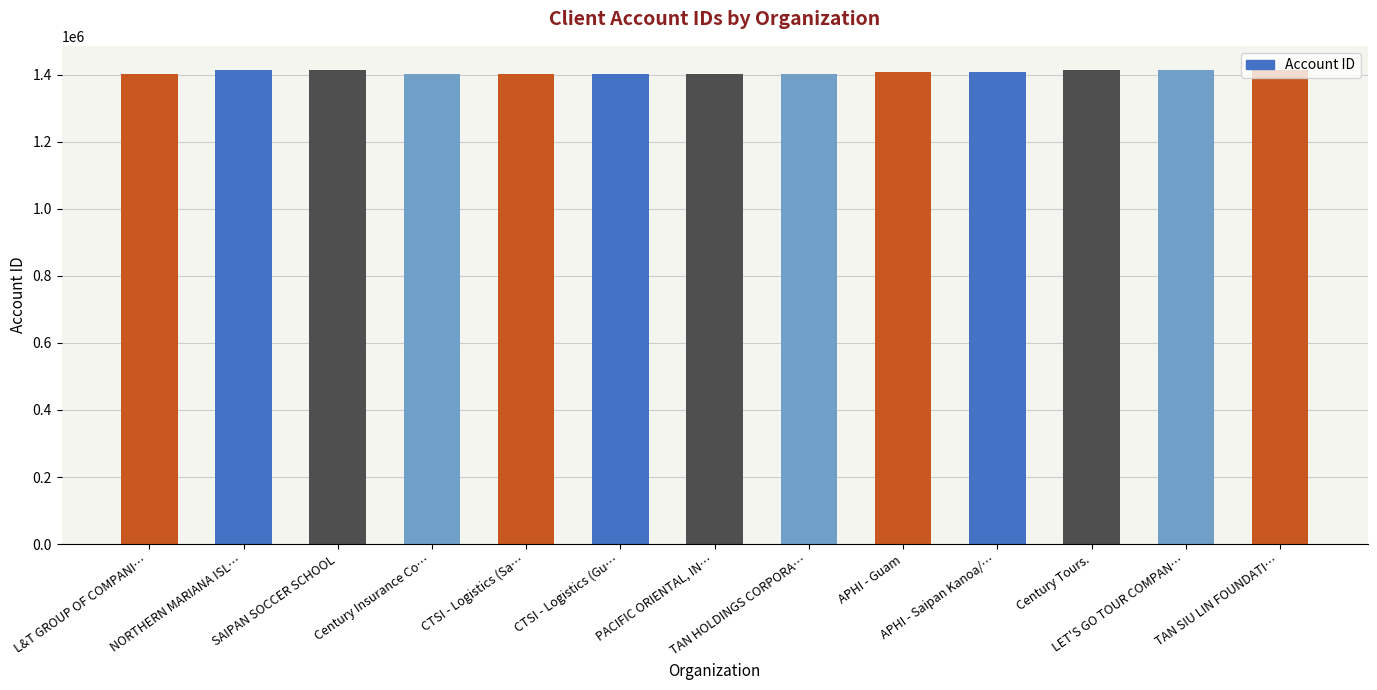

Are the bars horizontal?

No